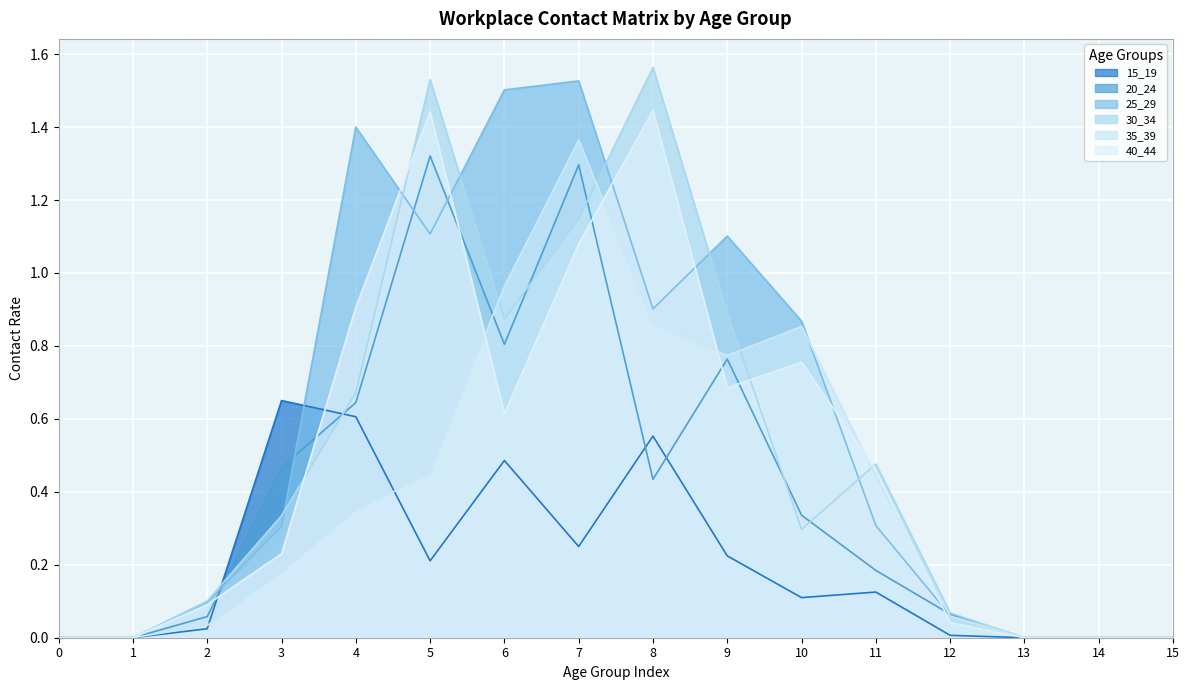

How many categories are shown in the chart?

16